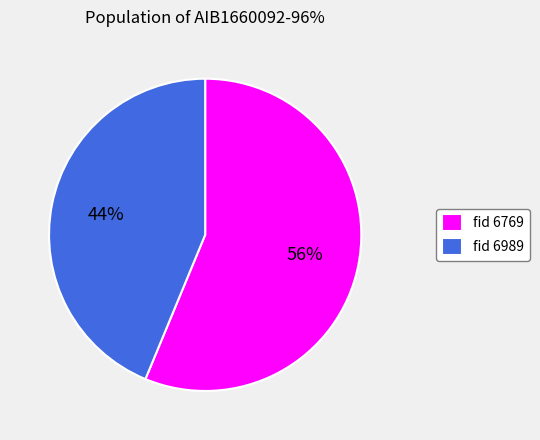

Which slice is the largest?

fid 6769